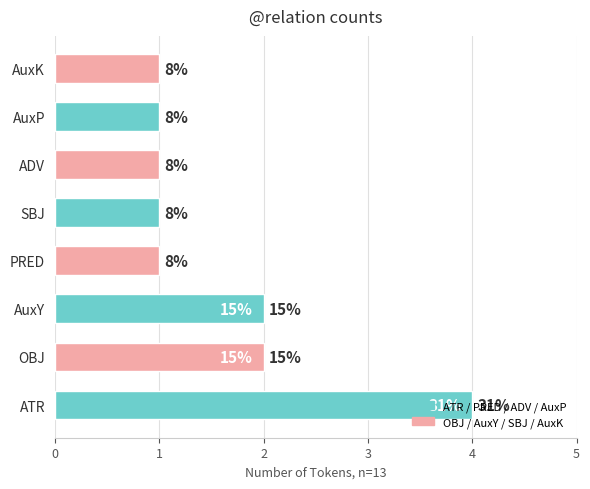

How many bars are there in total?

8